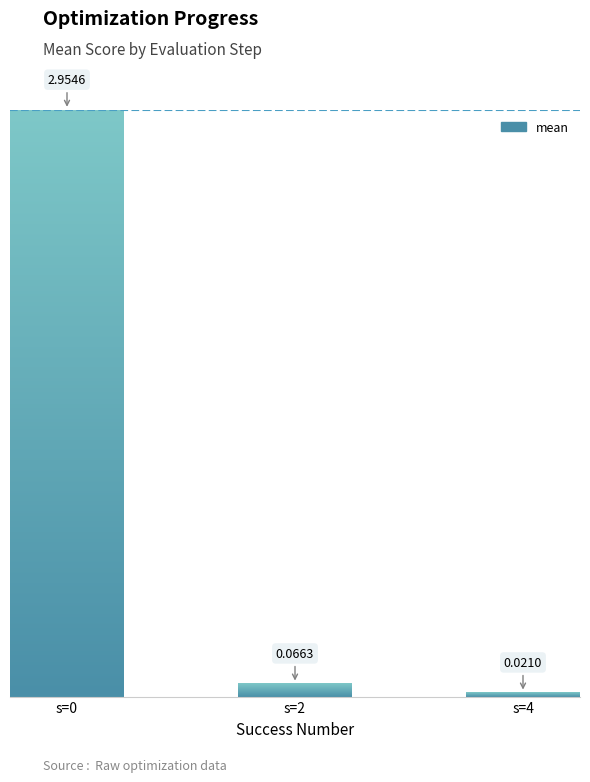

The value at 7 is 4.3. True or false?

False